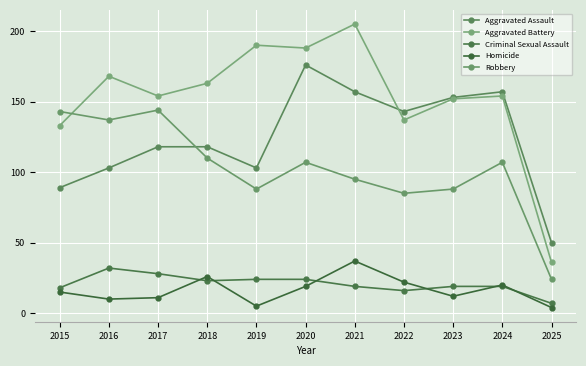

Reading left to right, extract all data points from this chart.

Aggravated Assault: 2015=89	2016=103	2017=118	2018=118	2019=103	2020=176	2021=157	2022=143	2023=153	2024=157	2025=50
Aggravated Battery: 2015=133	2016=168	2017=154	2018=163	2019=190	2020=188	2021=205	2022=137	2023=152	2024=154	2025=36
Criminal Sexual Assault: 2015=18	2016=32	2017=28	2018=23	2019=24	2020=24	2021=19	2022=16	2023=19	2024=19	2025=7
Homicide: 2015=15	2016=10	2017=11	2018=26	2019=5	2020=19	2021=37	2022=22	2023=12	2024=20	2025=4
Robbery: 2015=143	2016=137	2017=144	2018=110	2019=88	2020=107	2021=95	2022=85	2023=88	2024=107	2025=24